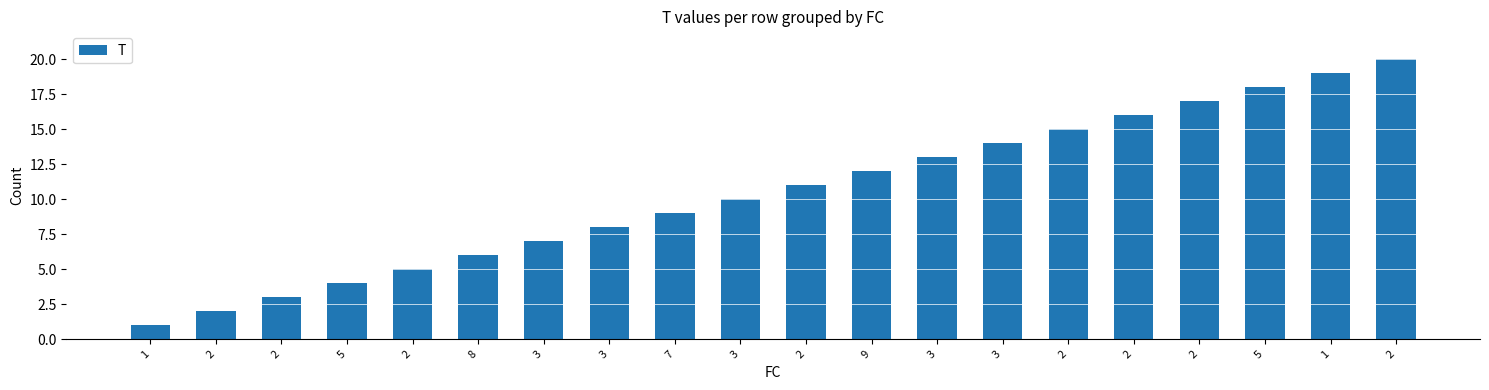

What is the change in value from 2 to 2?

+4